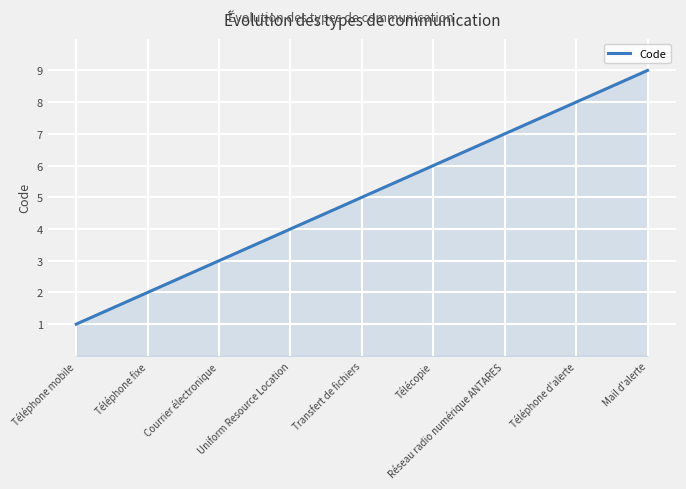

What is the difference between the second highest and second lowest values?

6